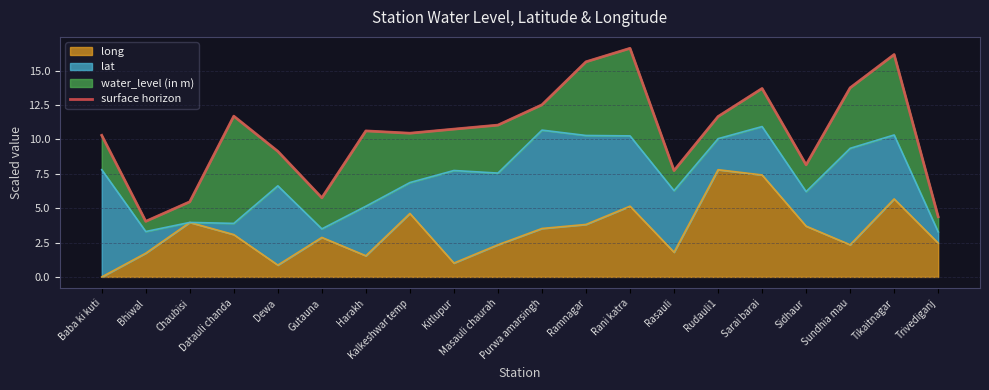

What is the maximum value for long?

7.8